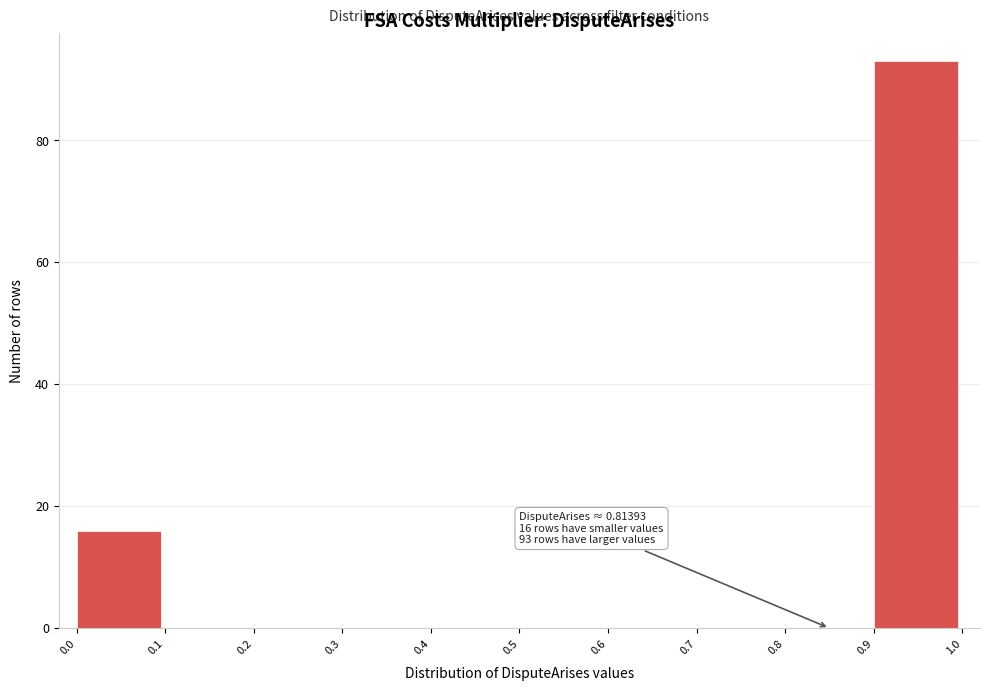

Which range on the x-axis has the tallest bar?

0.9 to 1.0